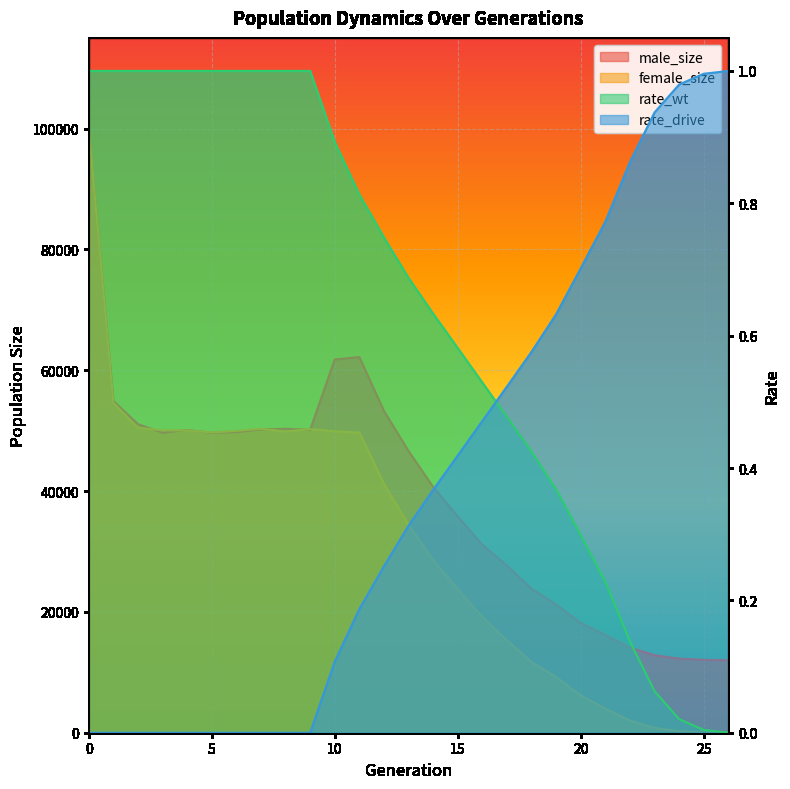

The female_size series shows 34429.0 at 13. True or false?

True